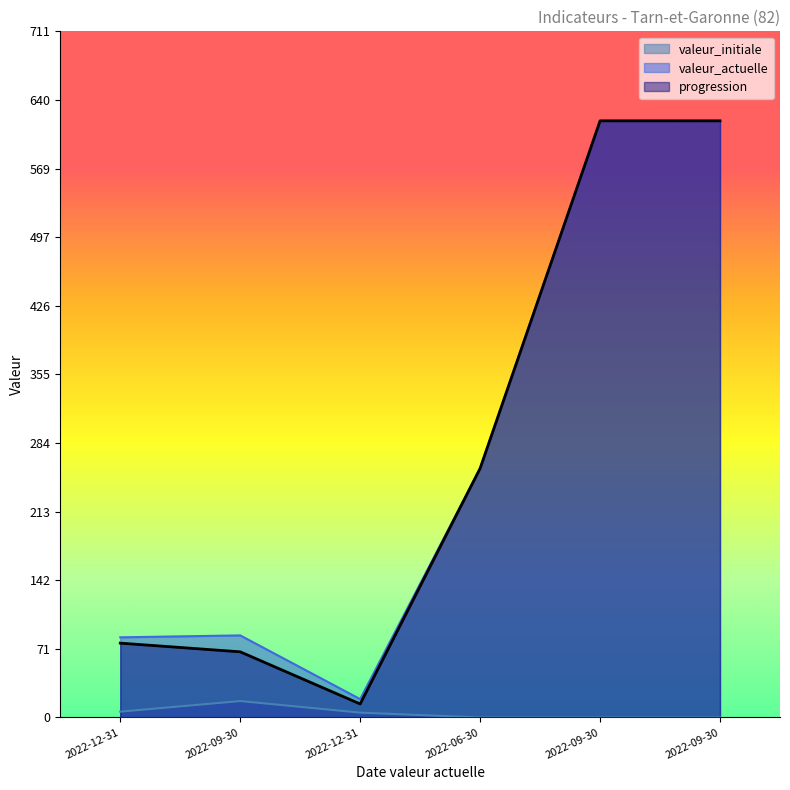

Which series has the largest total across all categories?

valeur_actuelle